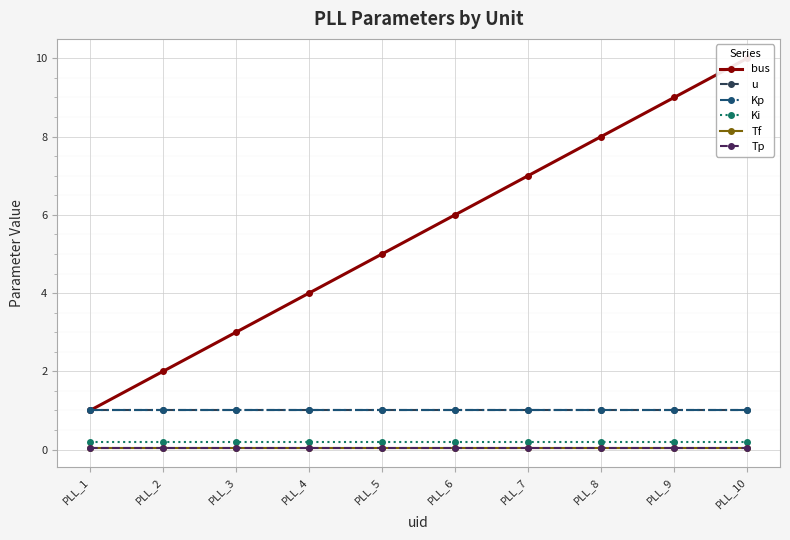

The value of Ki at PLL_8 is 0.3. True or false?

False